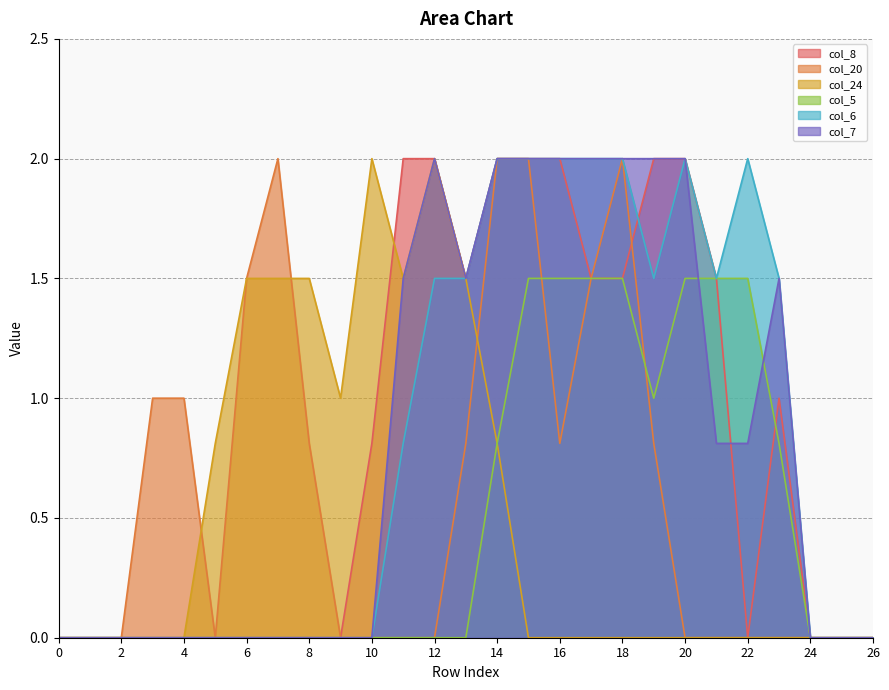

List the series in order of their peak value, highest first.

col_8, col_20, col_24, col_6, col_7, col_5